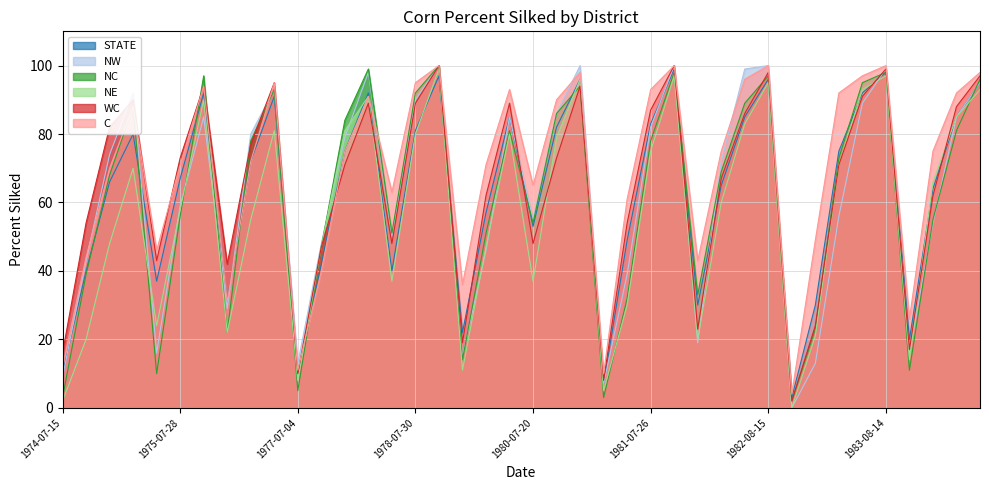

Reading left to right, list all the values displayed in this chart.

STATE: 1974-07-15=10	1974-07-22=40	1974-07-29=66	1974-08-05=80	1975-07-21=37	1975-07-28=67	1975-08-04=92	1976-07-19=31	1976-07-26=72	1976-08-02=91	1977-07-04=10	1977-07-11=42	1977-07-18=75	1977-07-25=92	1978-07-23=40	1978-07-30=81	1978-08-06=97	1979-07-23=22	1979-07-30=57	1979-08-05=85	1980-07-20=53	1980-07-27=82	1980-08-03=96	1981-07-12=7	1981-07-19=49	1981-07-26=83	1981-08-02=99	1982-07-25=30	1982-08-01=65	1982-08-08=85	1982-08-15=96	1983-07-18=3	1983-07-24=30	1983-07-31=75	1983-08-07=92	1983-08-14=98	1984-07-22=20	1984-07-29=64	1984-08-05=85	1984-08-12=95
NW: 1974-07-15=9	1974-07-22=43	1974-07-29=74	1974-08-05=92	1975-07-21=16	1975-07-28=59	1975-08-04=85	1976-07-19=29	1976-07-26=80	1976-08-02=93	1977-07-04=13	1977-07-11=48	1977-07-18=79	1977-07-25=98	1978-07-23=50	1978-07-30=90	1978-08-06=100	1979-07-23=15	1979-07-30=46	1979-08-05=85	1980-07-20=55	1980-07-27=86	1980-08-03=100	1981-07-12=7	1981-07-19=39	1981-07-26=82	1981-08-02=100	1982-07-25=19	1982-08-01=72	1982-08-08=99	1982-08-15=100	1983-07-18=0	1983-07-24=13	1983-07-31=56	1983-08-07=89	1983-08-14=99	1984-07-22=16	1984-07-29=54	1984-08-05=85	1984-08-12=95
NC: 1974-07-15=3	1974-07-22=39	1974-07-29=68	1974-08-05=88	1975-07-21=10	1975-07-28=56	1975-08-04=97	1976-07-19=22	1976-07-26=78	1976-08-02=93	1977-07-04=5	1977-07-11=47	1977-07-18=84	1977-07-25=99	1978-07-23=51	1978-07-30=92	1978-08-06=100	1979-07-23=14	1979-07-30=51	1979-08-05=81	1980-07-20=54	1980-07-27=86	1980-08-03=94	1981-07-12=3	1981-07-19=32	1981-07-26=78	1981-08-02=98	1982-07-25=33	1982-08-01=69	1982-08-08=89	1982-08-15=97	1983-07-18=2	1983-07-24=23	1983-07-31=73	1983-08-07=95	1983-08-14=98	1984-07-22=11	1984-07-29=55	1984-08-05=81	1984-08-12=96
NE: 1974-07-15=2	1974-07-22=20	1974-07-29=48	1974-08-05=70	1975-07-21=24	1975-07-28=58	1975-08-04=90	1976-07-19=22	1976-07-26=55	1976-08-02=81	1977-07-04=8	1977-07-11=47	1977-07-18=81	1977-07-25=91	1978-07-23=37	1978-07-30=80	1978-08-06=99	1979-07-23=11	1979-07-30=47	1979-08-05=80	1980-07-20=37	1980-07-27=79	1980-08-03=96	1981-07-12=5	1981-07-19=30	1981-07-26=75	1981-08-02=97	1982-07-25=20	1982-08-01=60	1982-08-08=83	1982-08-15=95	1983-07-18=0	1983-07-24=21	1983-07-31=71	1983-08-07=93	1983-08-14=97	1984-07-22=14	1984-07-29=66	1984-08-05=85	1984-08-12=93
WC: 1974-07-15=16	1974-07-22=54	1974-07-29=82	1974-08-05=90	1975-07-21=43	1975-07-28=73	1975-08-04=94	1976-07-19=42	1976-07-26=77	1976-08-02=95	1977-07-04=10	1977-07-11=47	1977-07-18=71	1977-07-25=89	1978-07-23=48	1978-07-30=89	1978-08-06=100	1979-07-23=19	1979-07-30=62	1979-08-05=89	1980-07-20=48	1980-07-27=73	1980-08-03=94	1981-07-12=8	1981-07-19=54	1981-07-26=87	1981-08-02=100	1982-07-25=23	1982-08-01=67	1982-08-08=86	1982-08-15=98	1983-07-18=2	1983-07-24=24	1983-07-31=71	1983-08-07=91	1983-08-14=99	1984-07-22=17	1984-07-29=62	1984-08-05=88	1984-08-12=97
C: 1974-07-15=12	1974-07-22=44	1974-07-29=70	1974-08-05=88	1975-07-21=46	1975-07-28=71	1975-08-04=94	1976-07-19=31	1976-07-26=72	1976-08-02=95	1977-07-04=11	1977-07-11=40	1977-07-18=75	1977-07-25=91	1978-07-23=63	1978-07-30=95	1978-08-06=100	1979-07-23=36	1979-07-30=71	1979-08-05=93	1980-07-20=65	1980-07-27=90	1980-08-03=98	1981-07-12=10	1981-07-19=61	1981-07-26=93	1981-08-02=100	1982-07-25=43	1982-08-01=75	1982-08-08=96	1982-08-15=100	1983-07-18=4	1983-07-24=49	1983-07-31=92	1983-08-07=97	1983-08-14=100	1984-07-22=26	1984-07-29=75	1984-08-05=92	1984-08-12=98